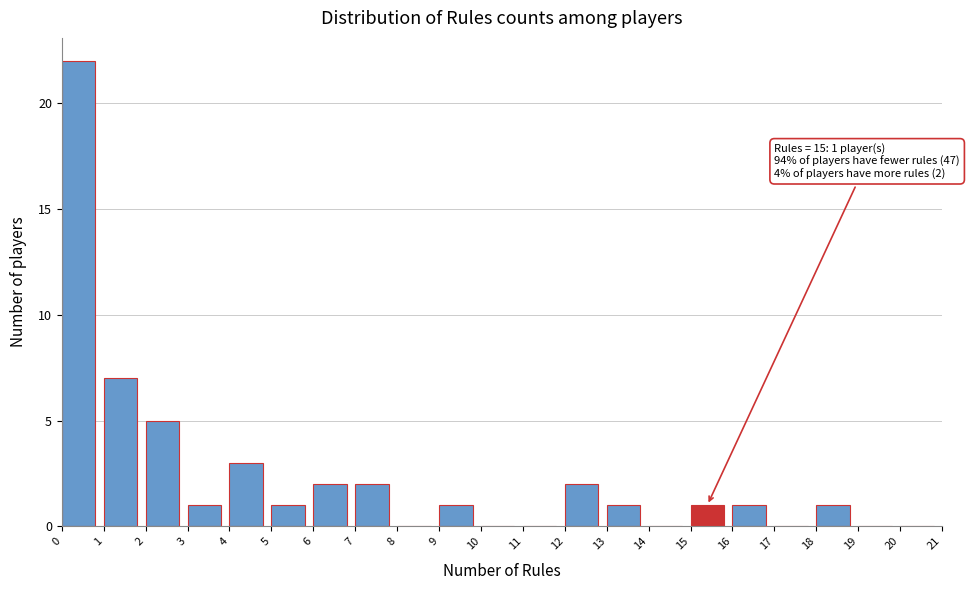

Which range on the x-axis has the tallest bar?

0 to 1